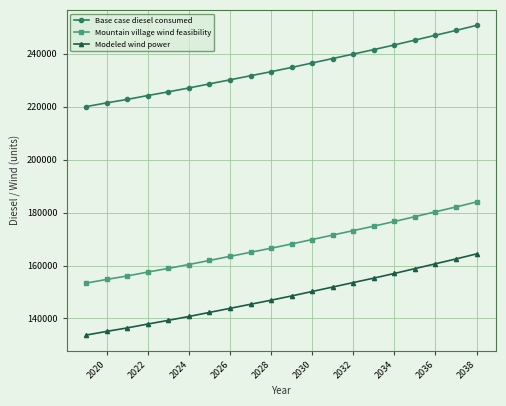

True or false: Base case diesel consumed and Modeled wind power intersect in this chart.

False